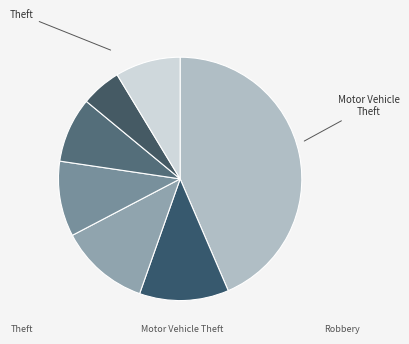

How many slices are in this pie chart?

7